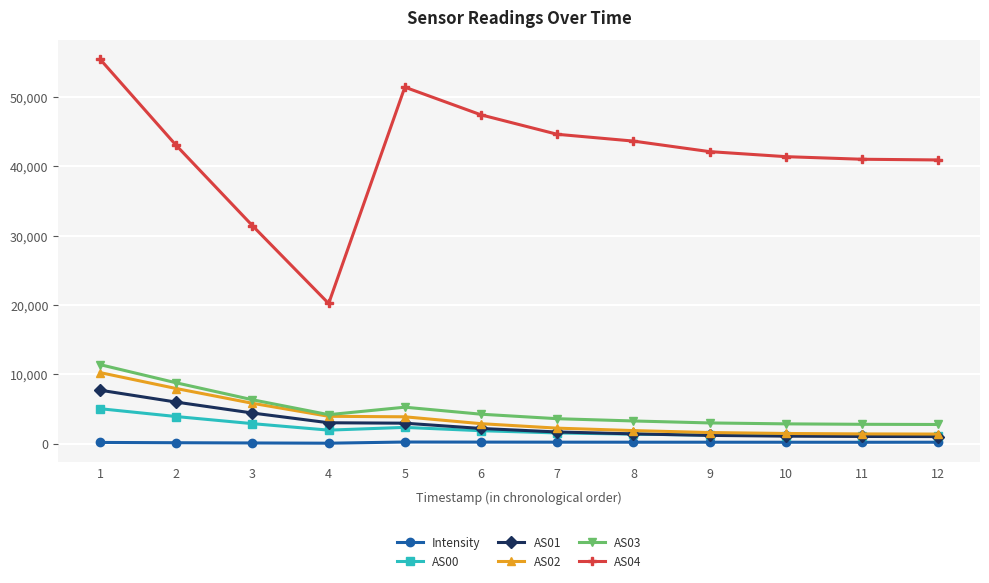

The AS04 series shows 41387.0 at 10. True or false?

True